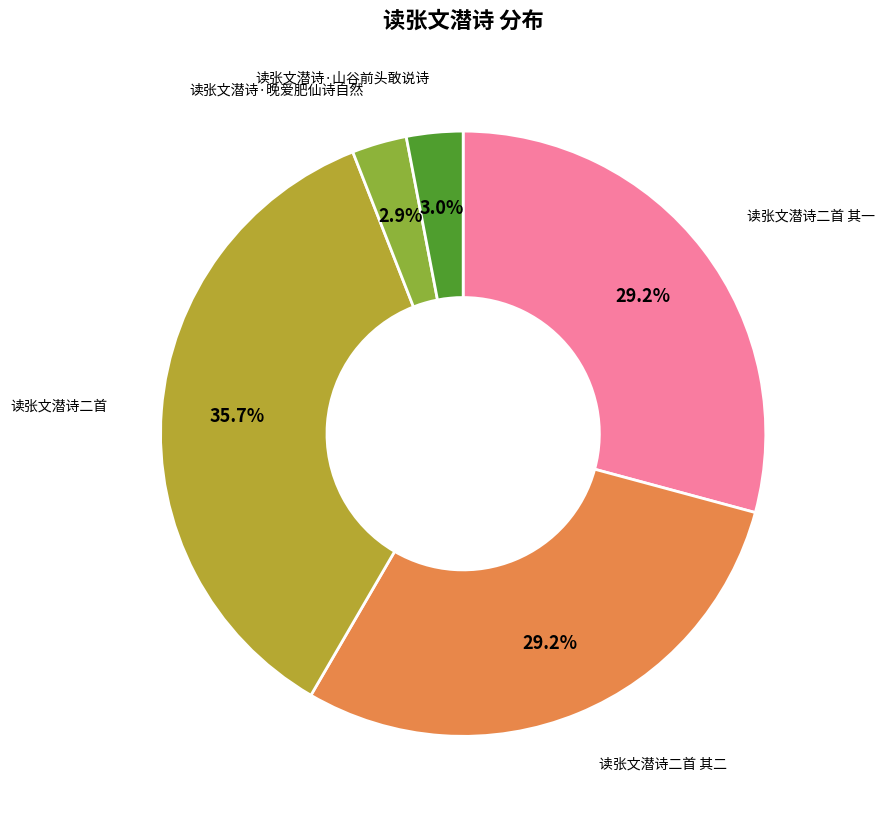

Does any single category account for the majority?

No